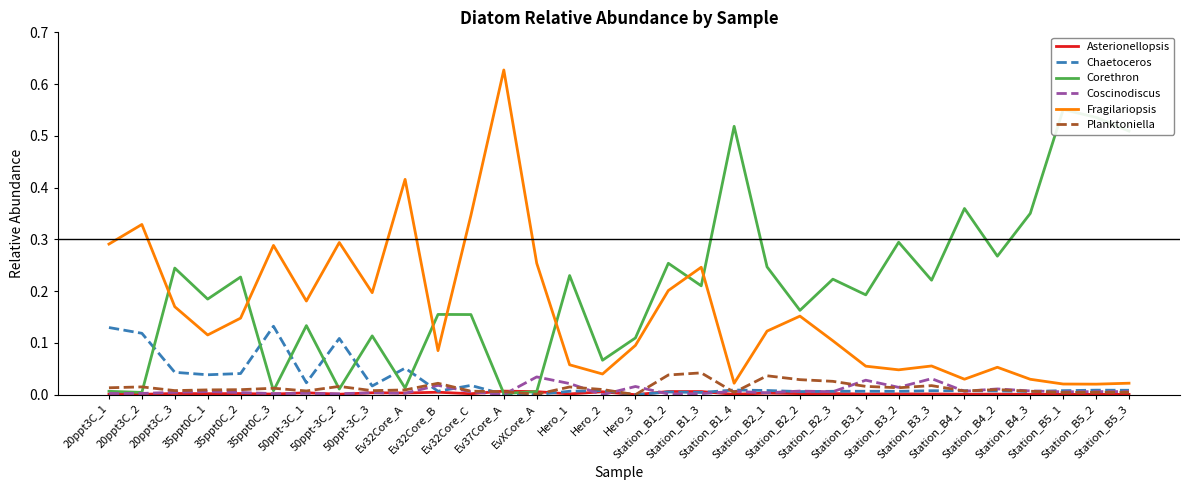

Where is the first local minimum for Planktoniella?

20ppt3C_3